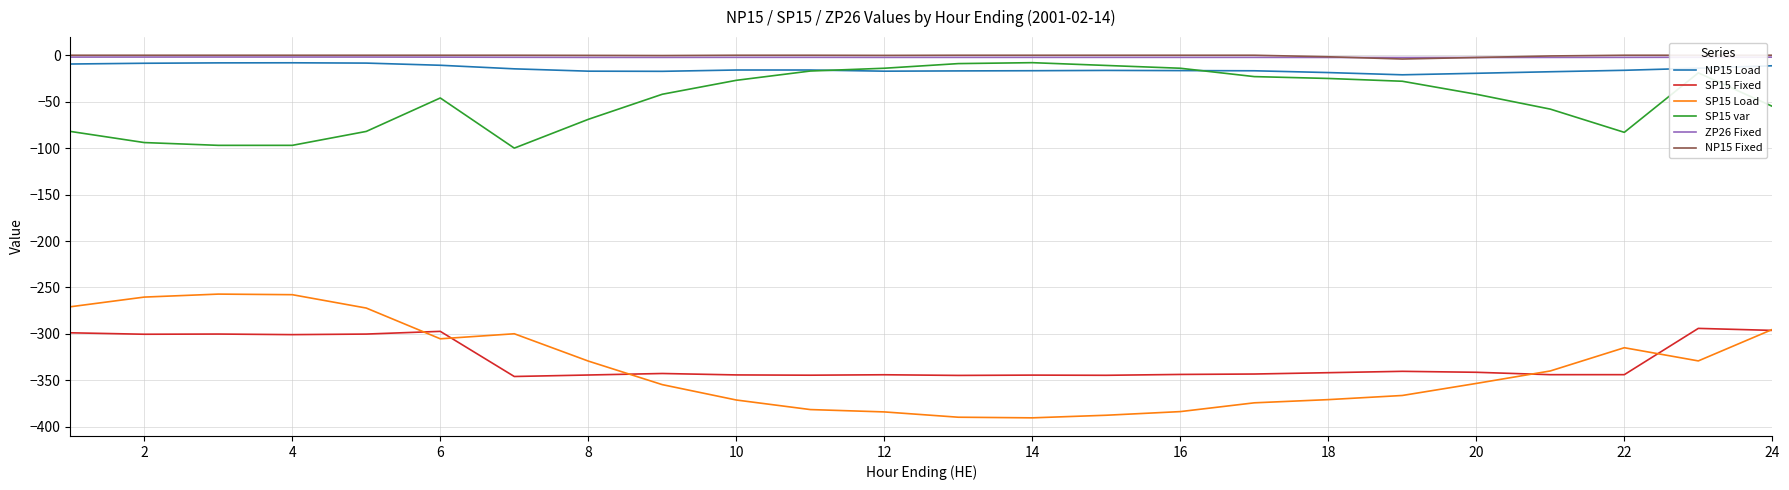

True or false: ZP26 Fixed has more than 1 points higher than both neighbors.

False